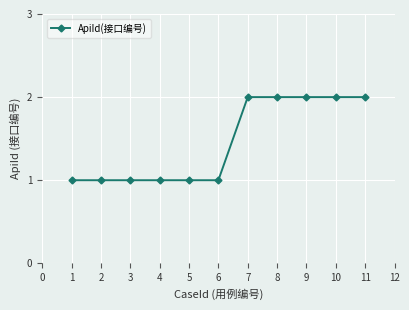

What is the difference between the second highest and minimum values?

1